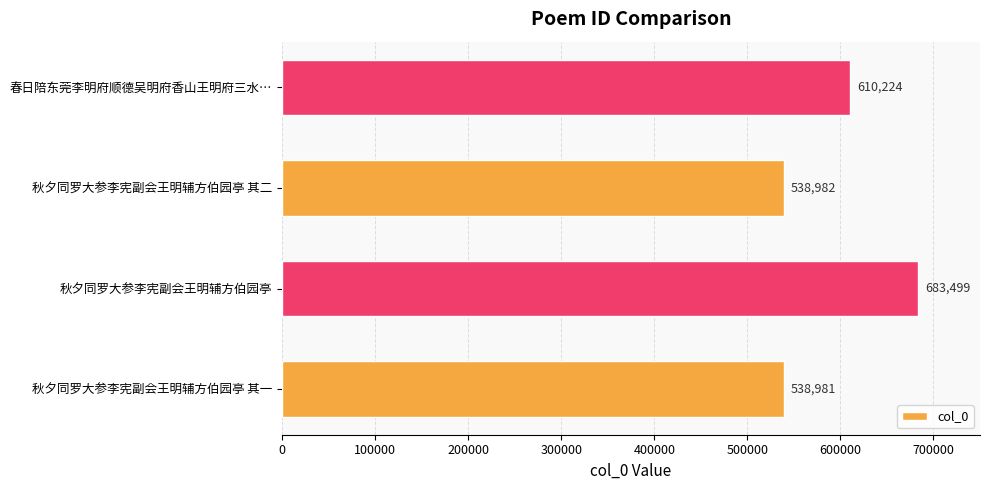

How many data points are less than 610224?

2